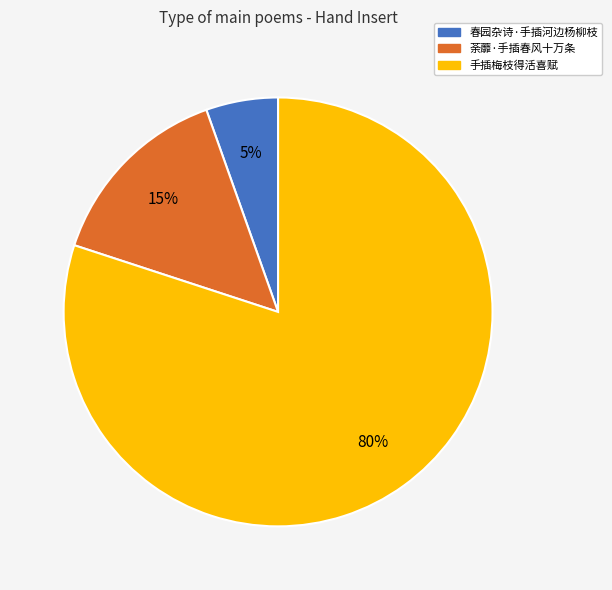

How many segments does this pie chart have?

3